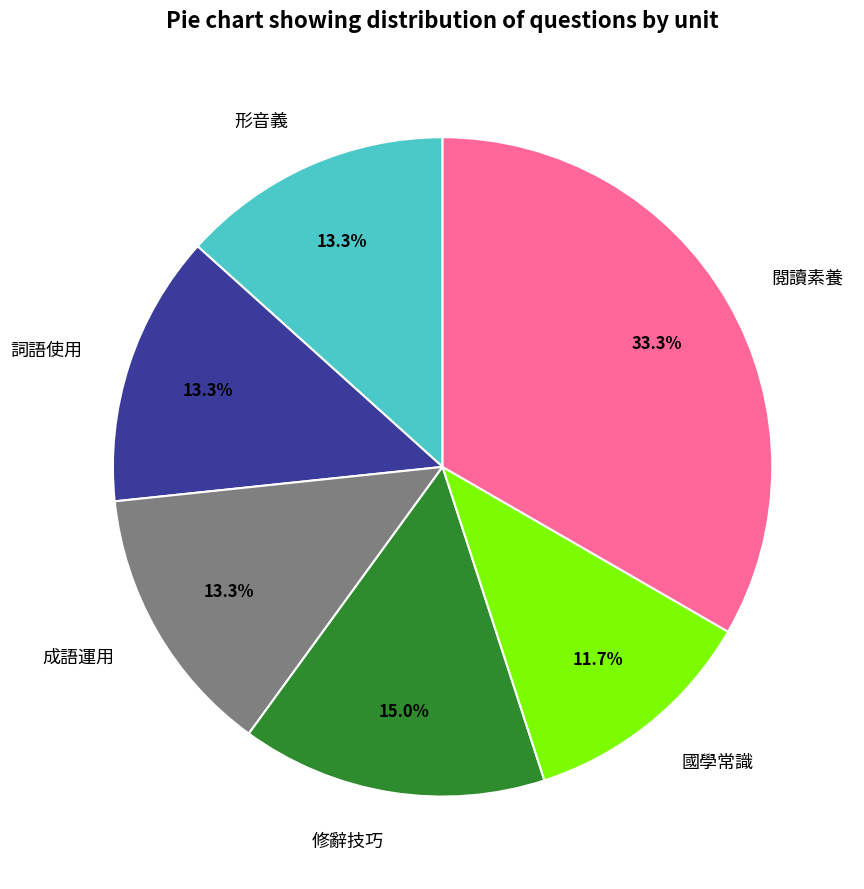

What percentage is NOT represented by 國學常識?

88.3%